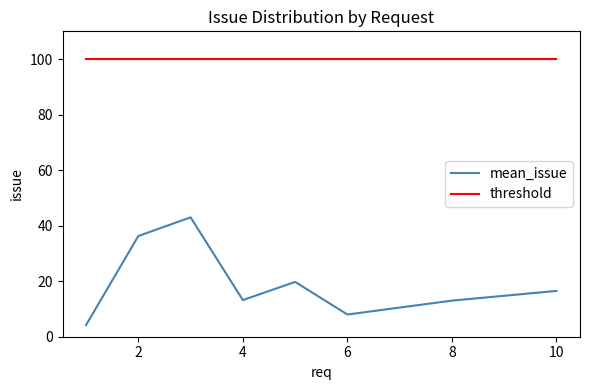

True or false: mean_issue and threshold cross at least once.

False